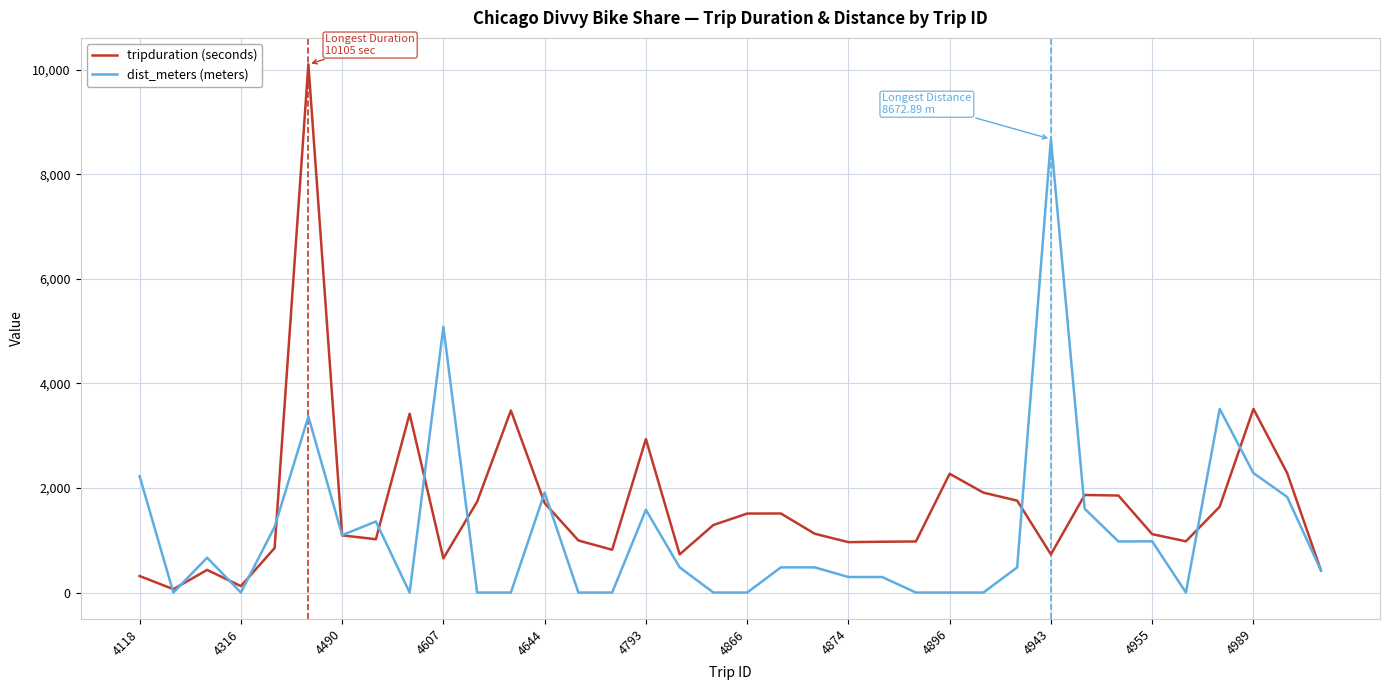

Which series has the widest spread of values?

tripduration (seconds)